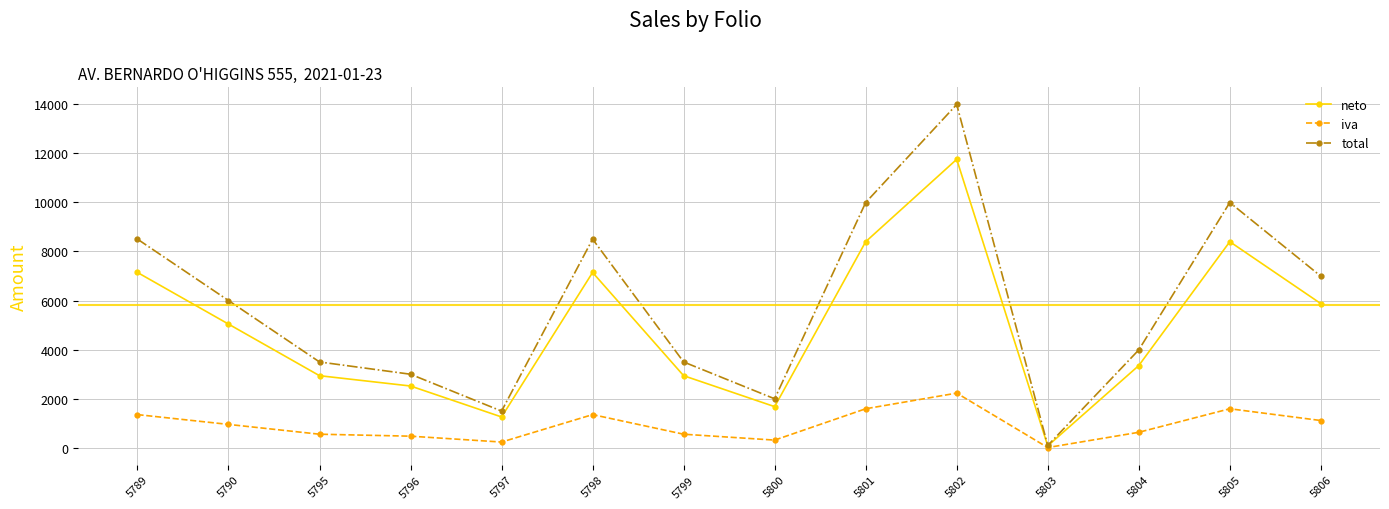

Which category has the highest value across all series?

5802